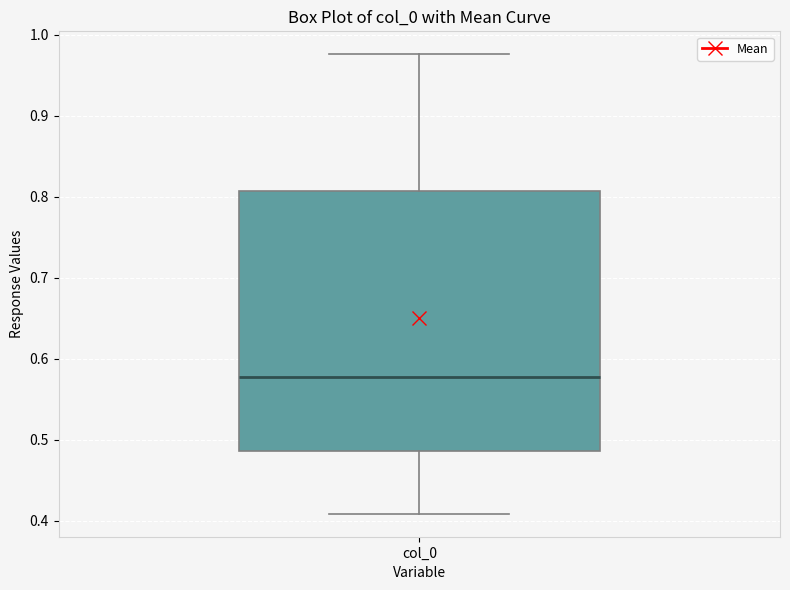

Read this box plot against the y-axis: the position of the median line, the range covered by the box, and the ends of both whiskers. The values are not printed on the chart, so give them approximately, as read against the axis.

median 0.58, box 0.49 to 0.81, whiskers 0.41 to 0.98